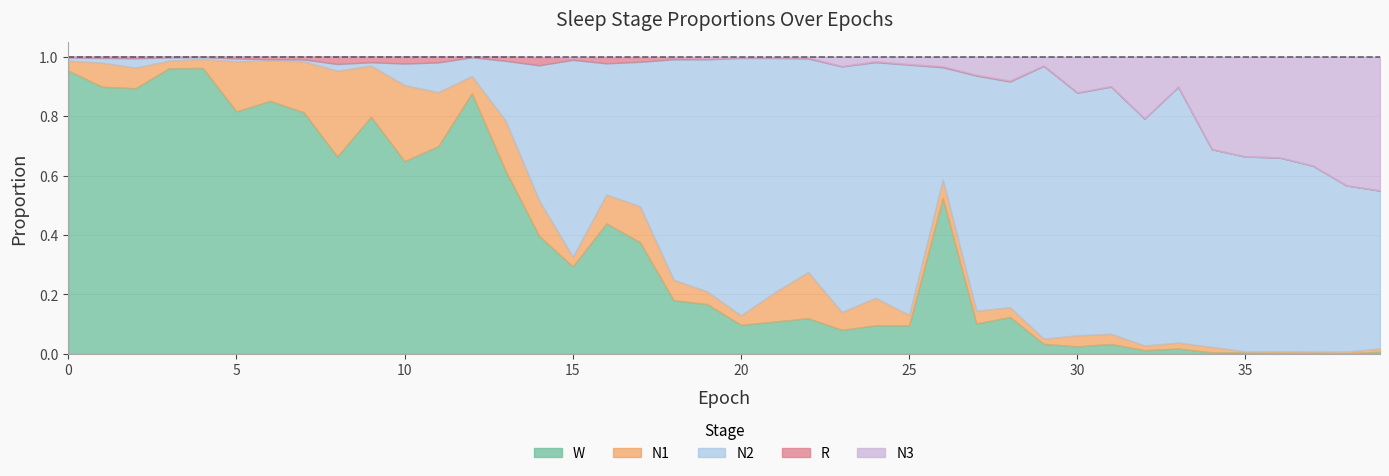

How many lines are shown in the chart?

5